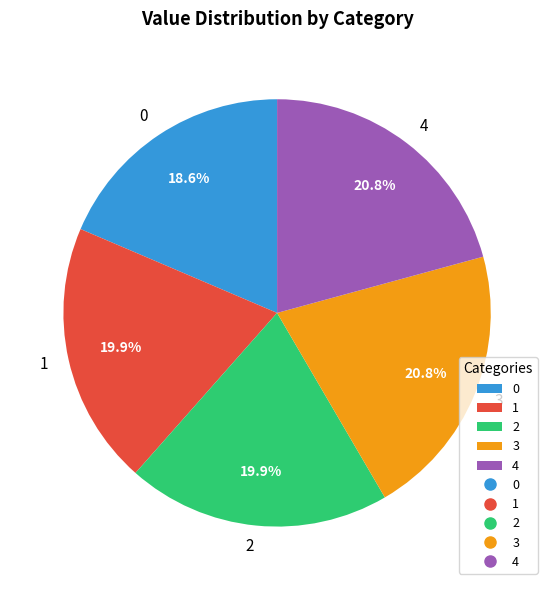

Count the number of slices in the pie.

5